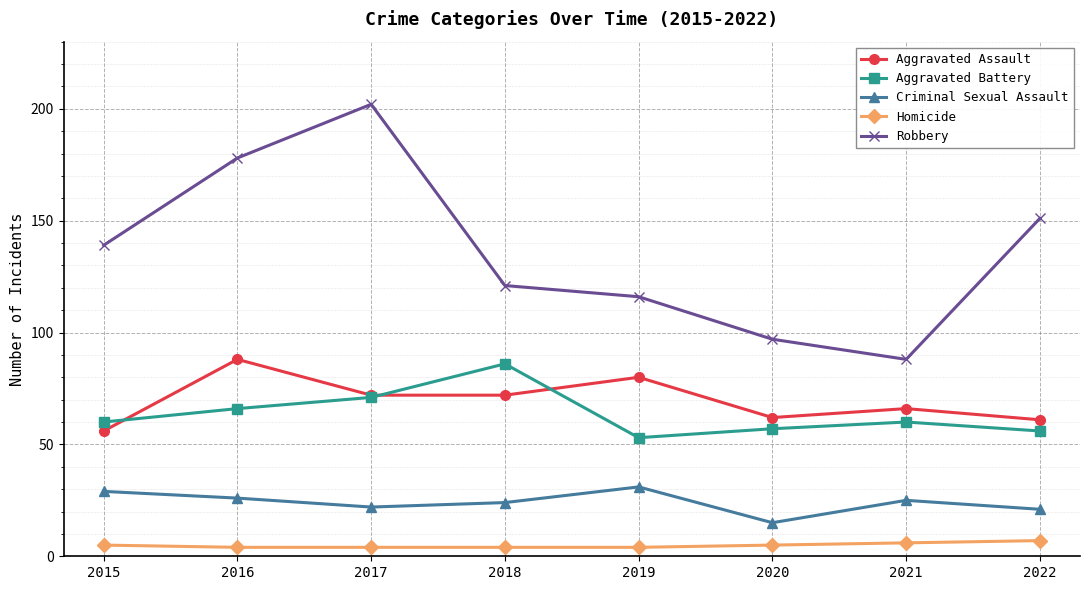

The value of Aggravated Battery at 2015 is 98. True or false?

False